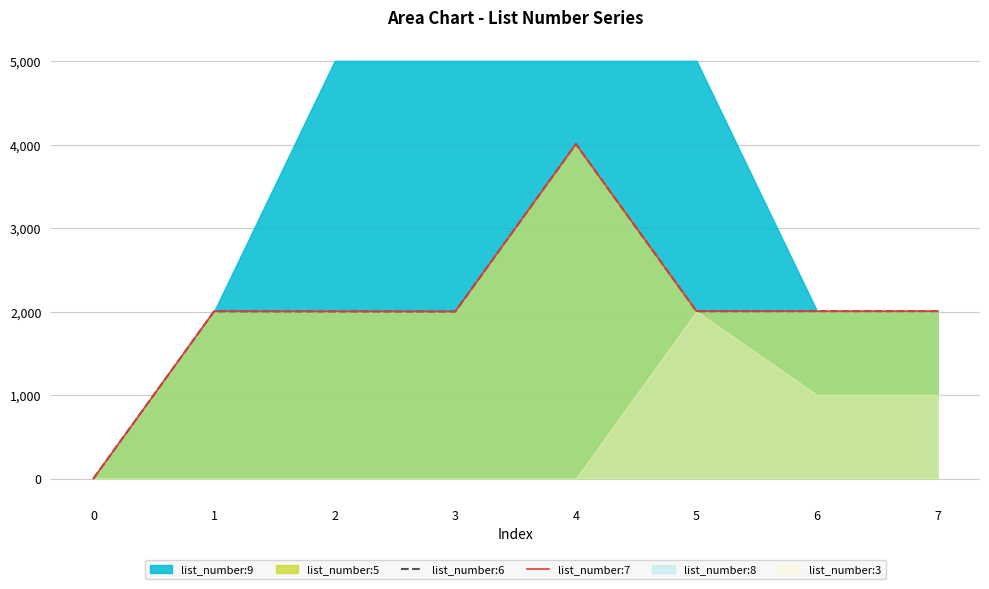

Is the value of list_number:7 at 0 greater than the value of list_number:6 at 2?

No